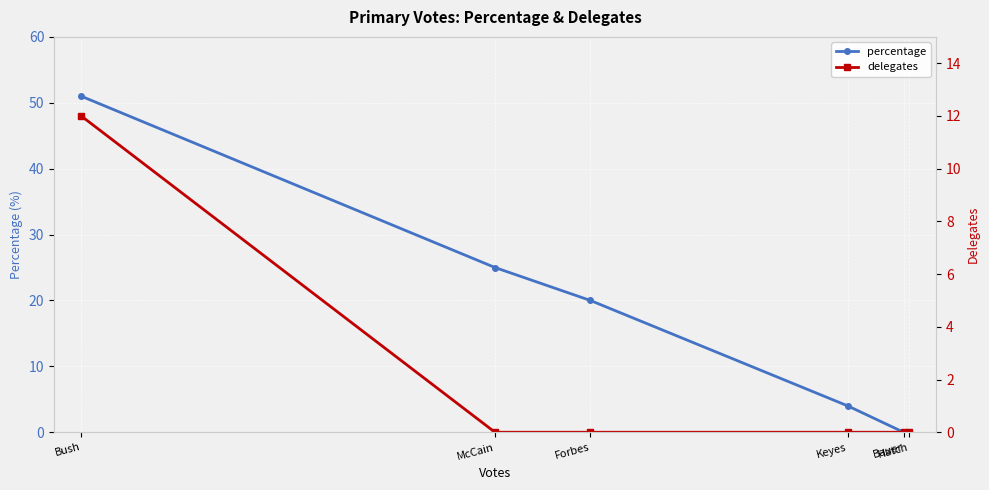

What is the difference between the percentage values at Bauer and McCain?

25